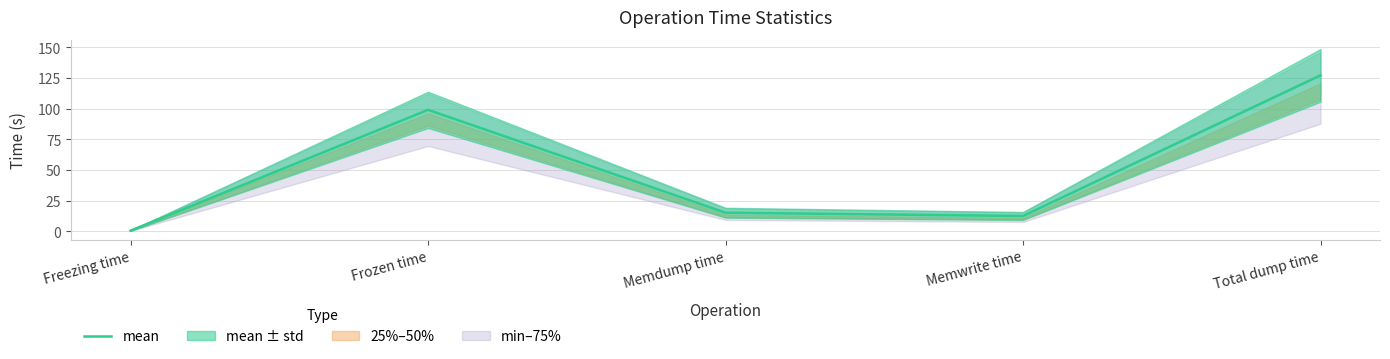

What is the greatest value displayed?

127.1